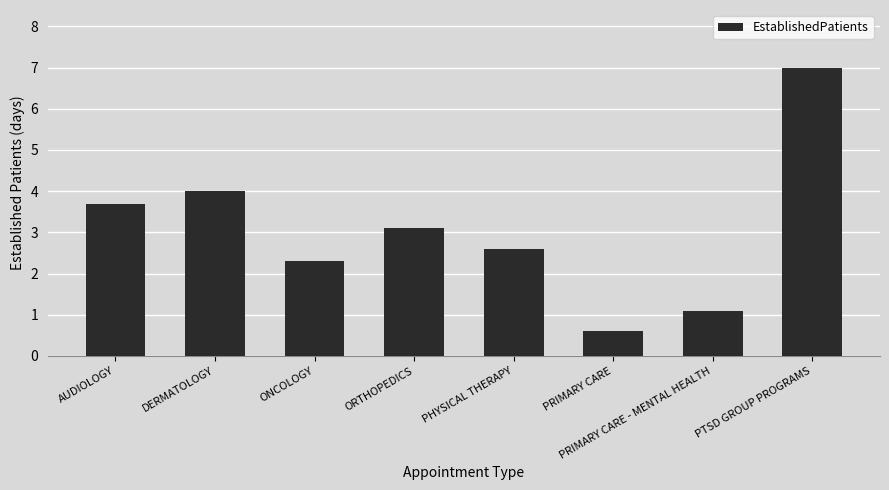

What is the maximum value shown in the chart?

7.0